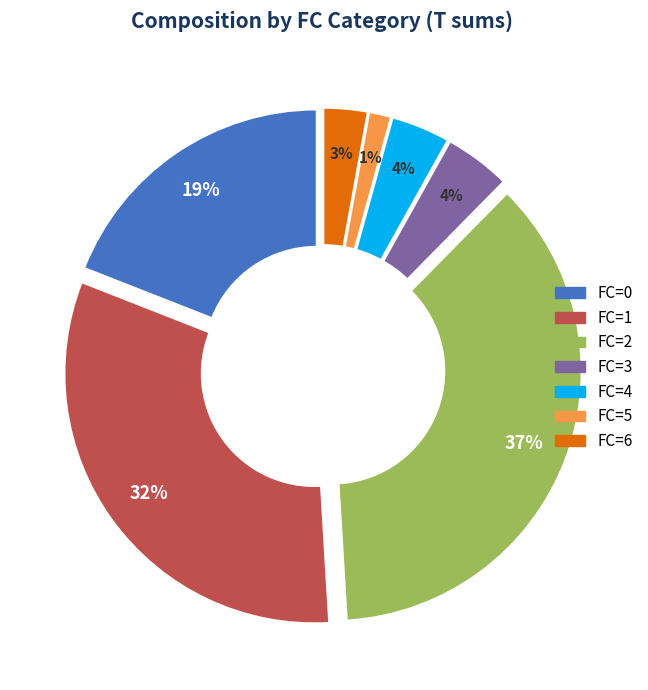

How many slices are in this pie chart?

7